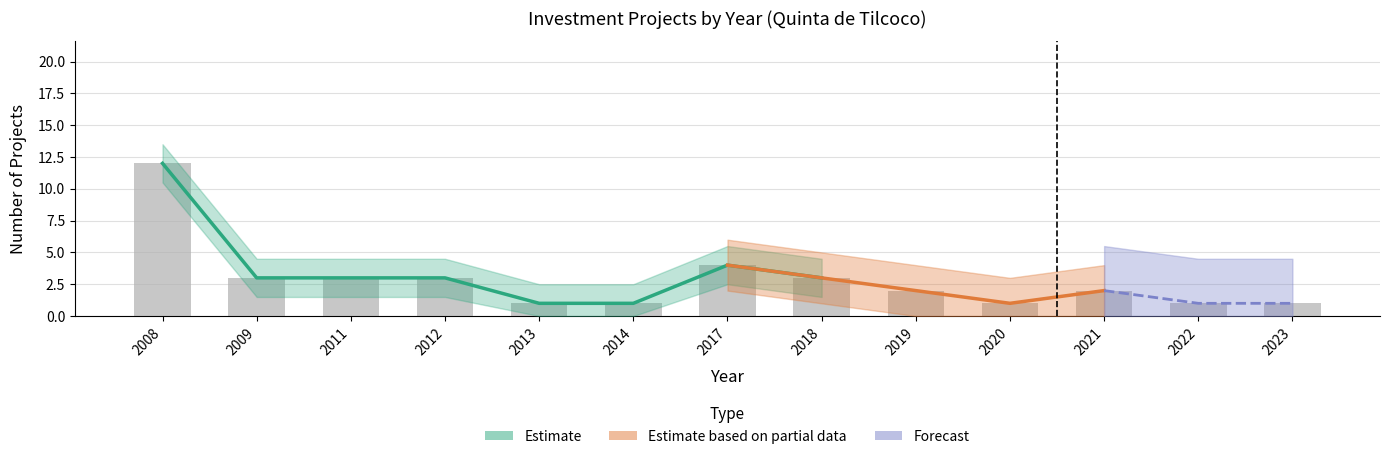

Are the bars grouped side by side (vs. stacked)?

No